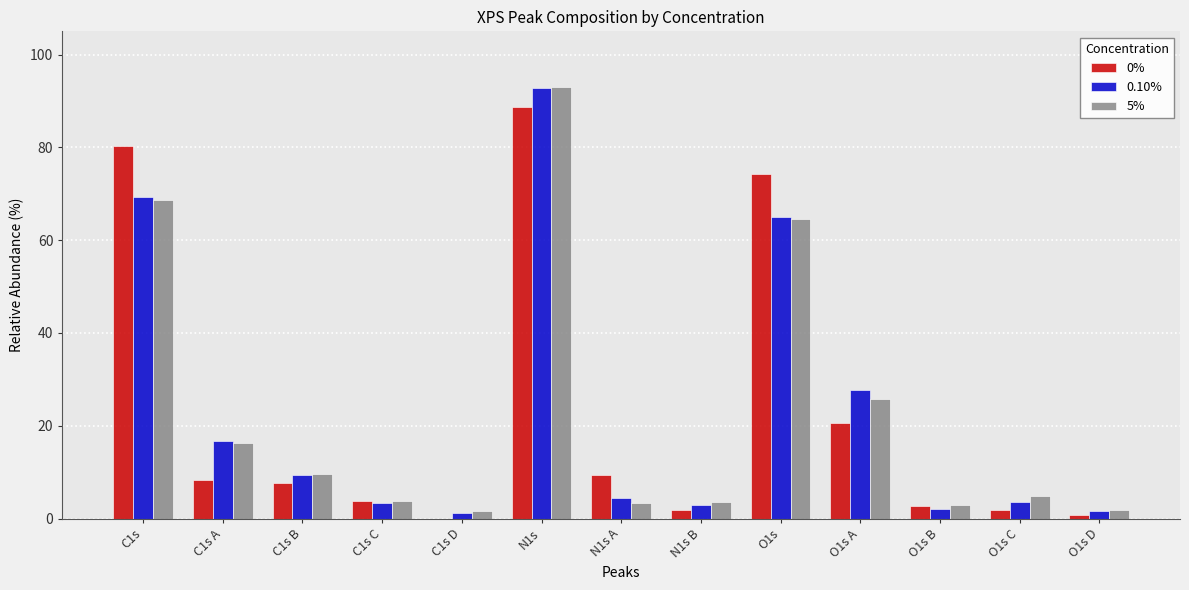

What is the total value across all series at C1s A?

41.5